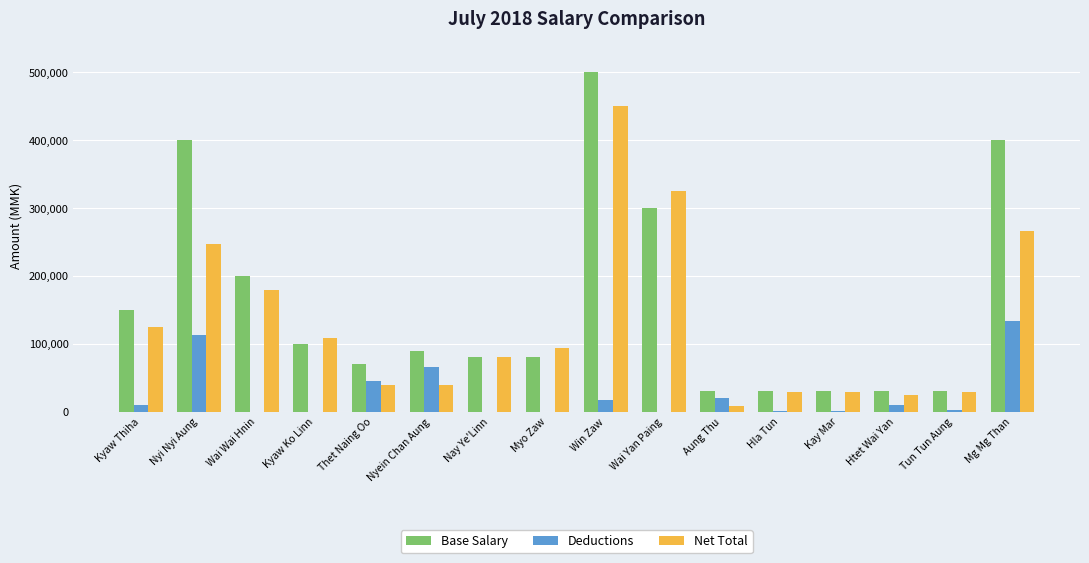

Which series changed the most between Nyi Nyi Aung and Kyaw Ko Linn?

Base Salary